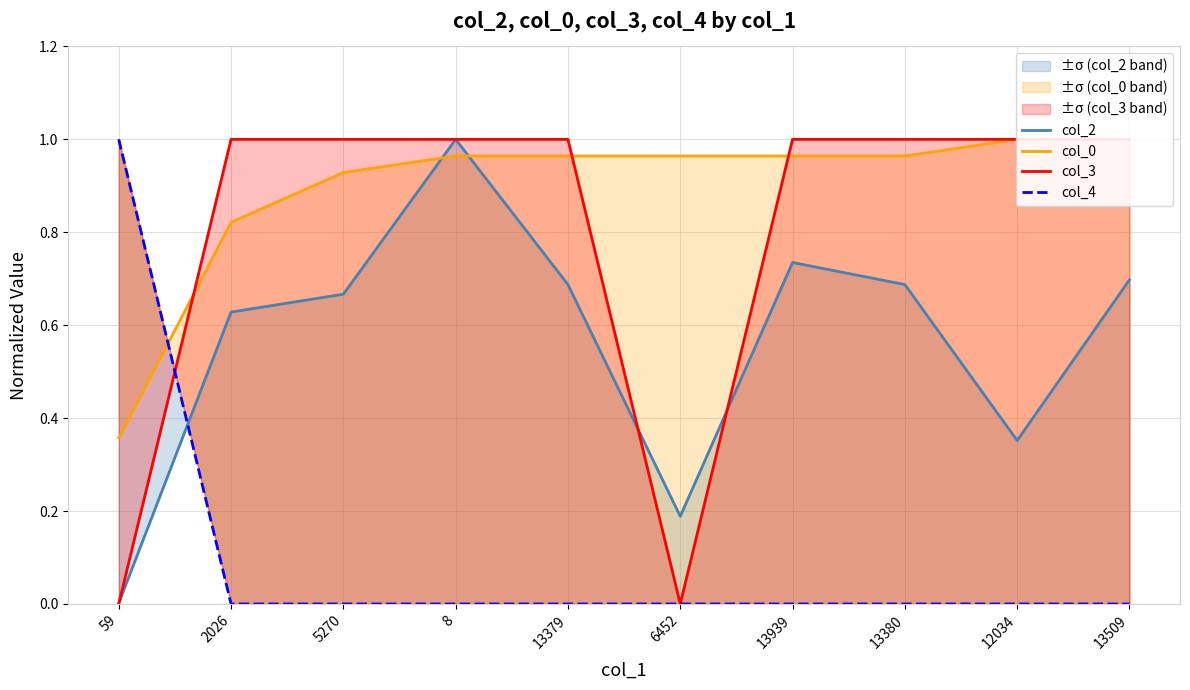

What is the label of the 5th point from the right?

6452